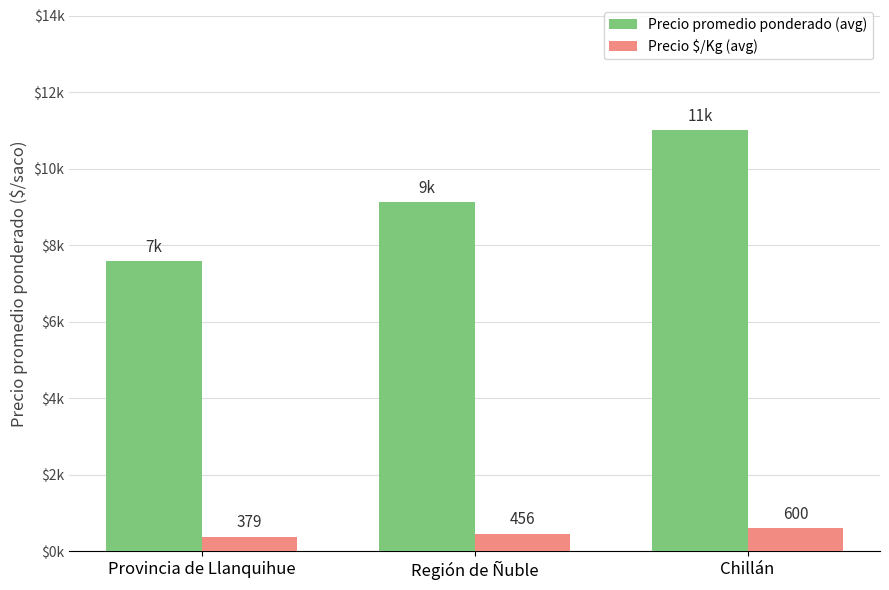

Does the chart contain any negative values?

No